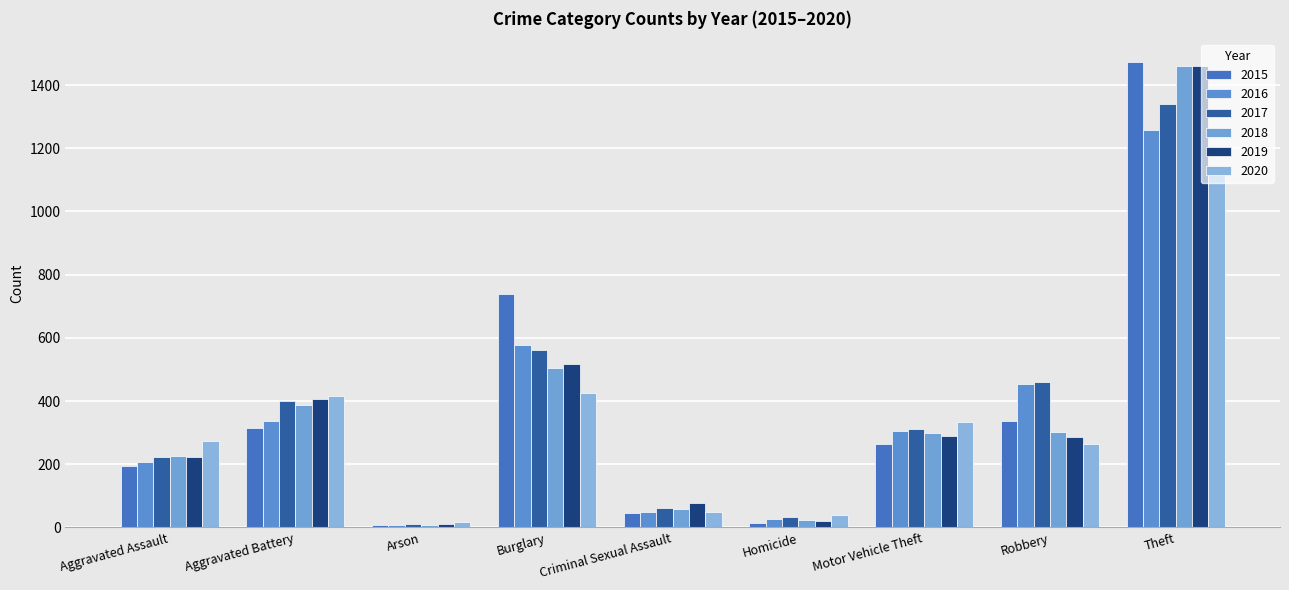

What is the label of the 6th bar from the right?

Burglary